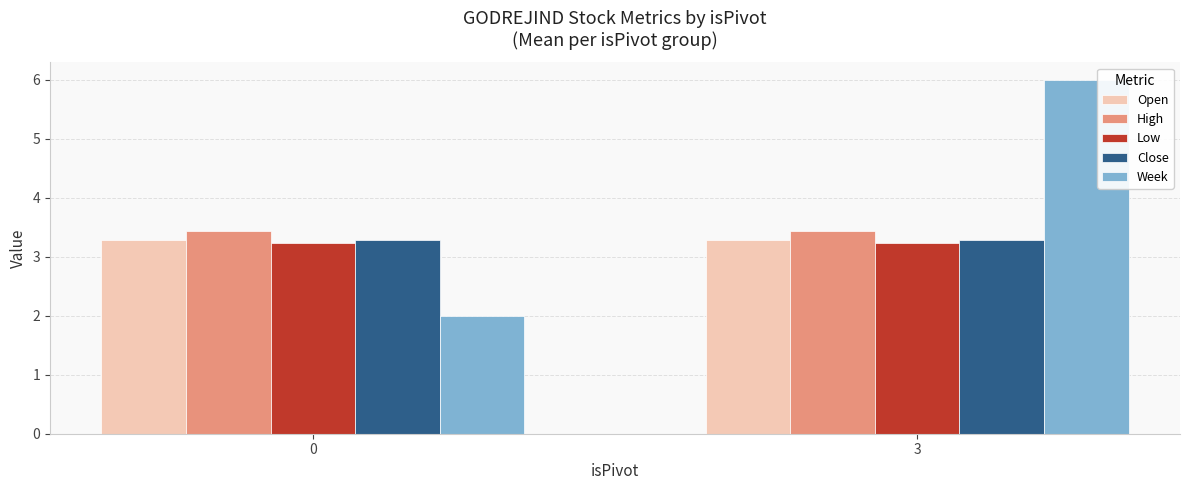

Read the Close value at 0.

3.3